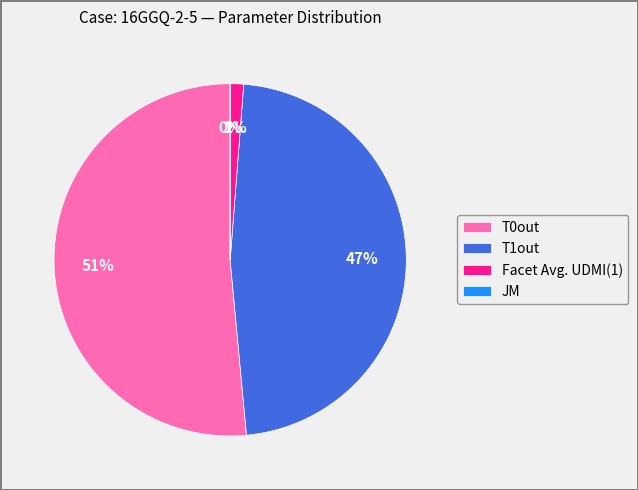

Is the sum of Facet Avg. UDMI(1) and T0out greater than half?

Yes